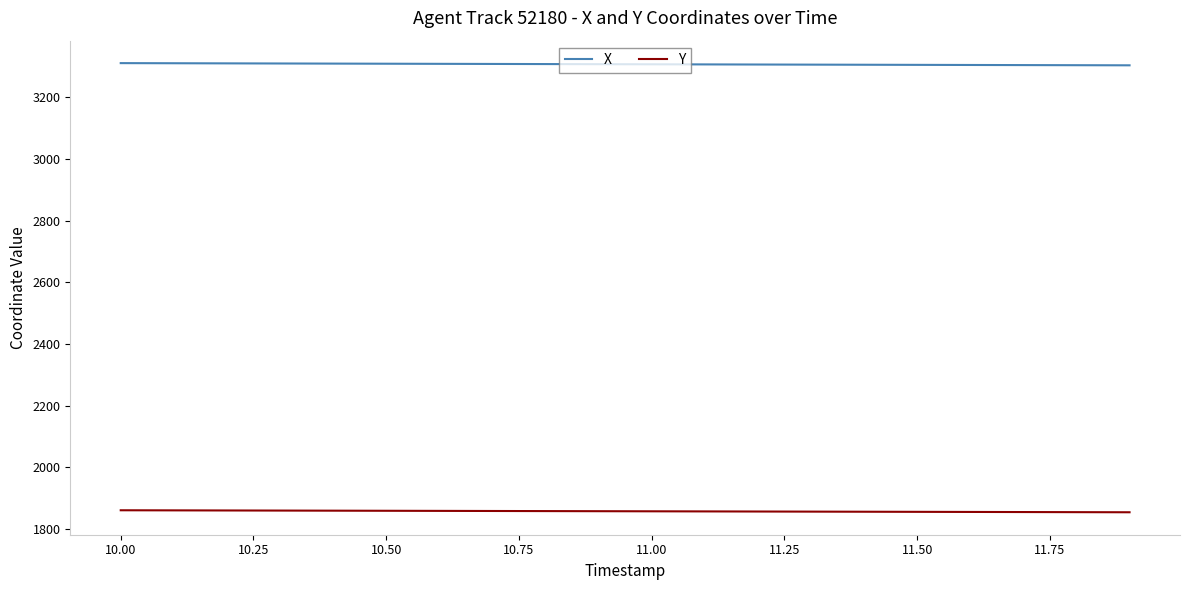

List the series in order of their overall mean, highest first.

X, Y